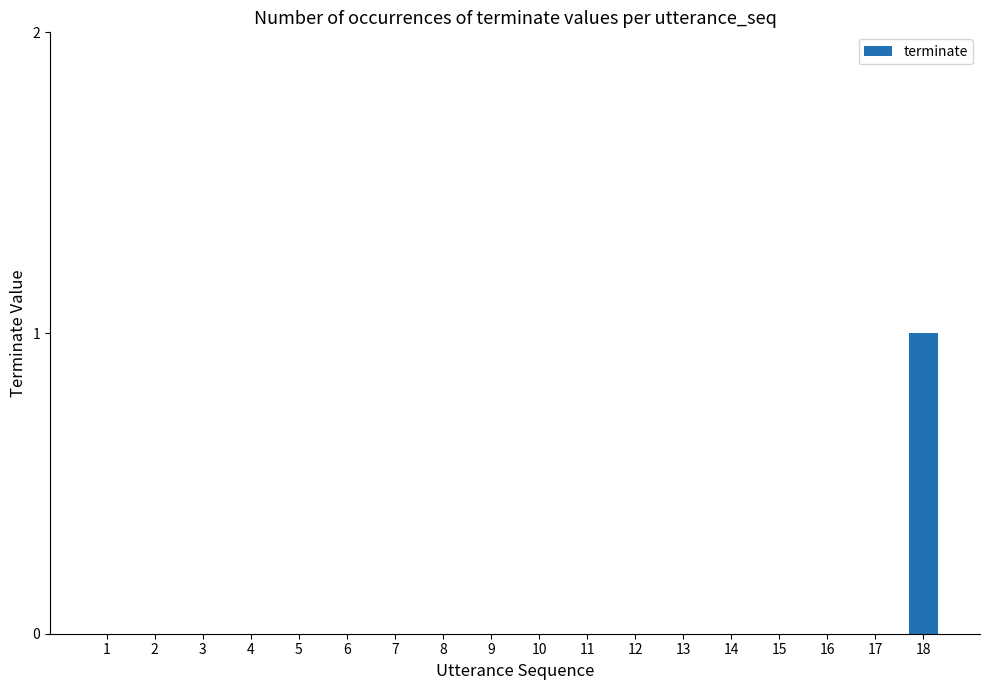

The chart shows a value of 0 at 4. True or false?

True